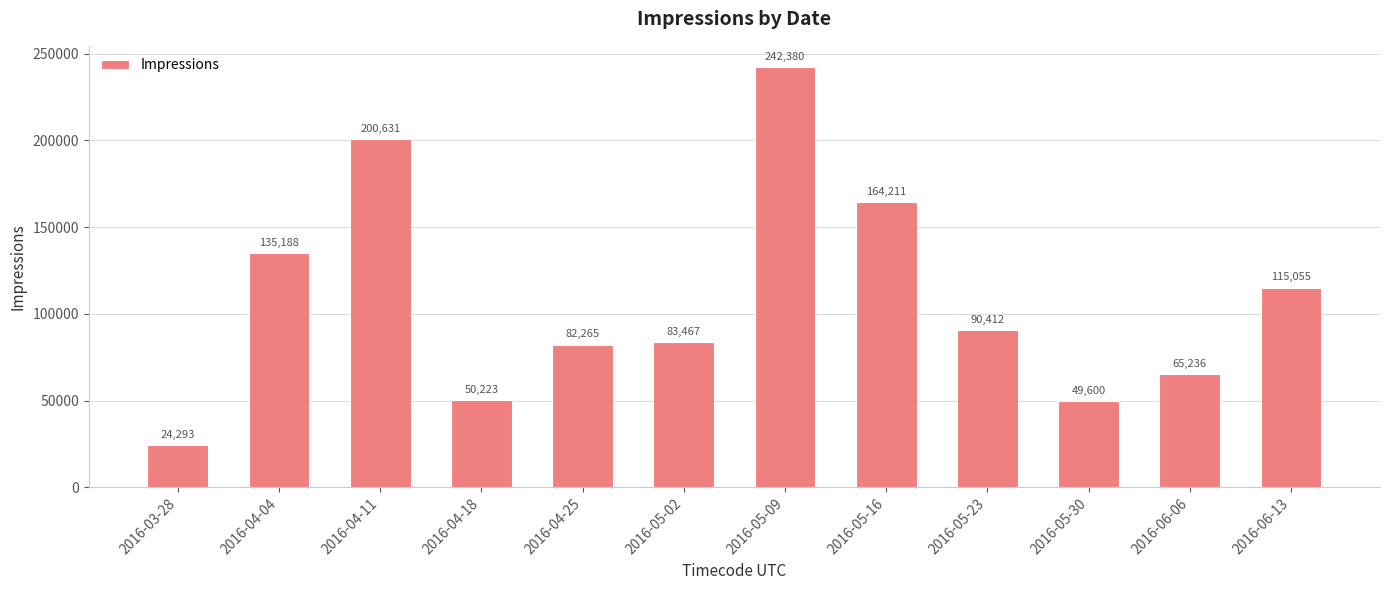

The chart shows a value of 398189 at 2016-05-09. True or false?

False